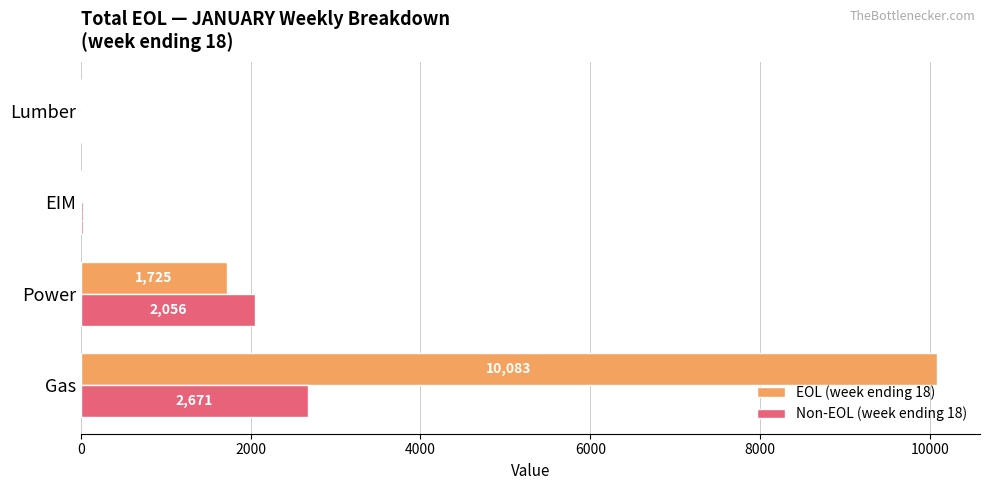

Which series changed the most between Gas and Power?

EOL (week ending 18)